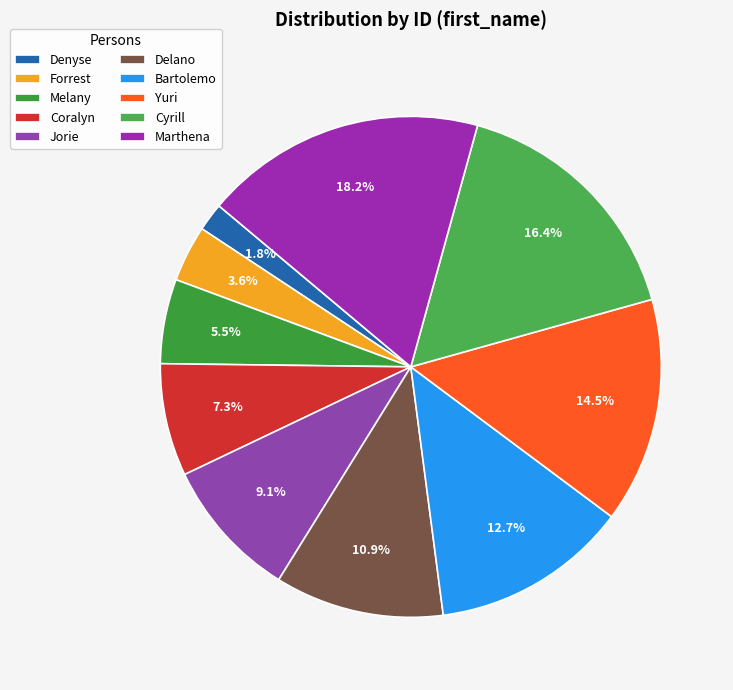

To the nearest percent, what percentage of the pie is Coralyn?

7%